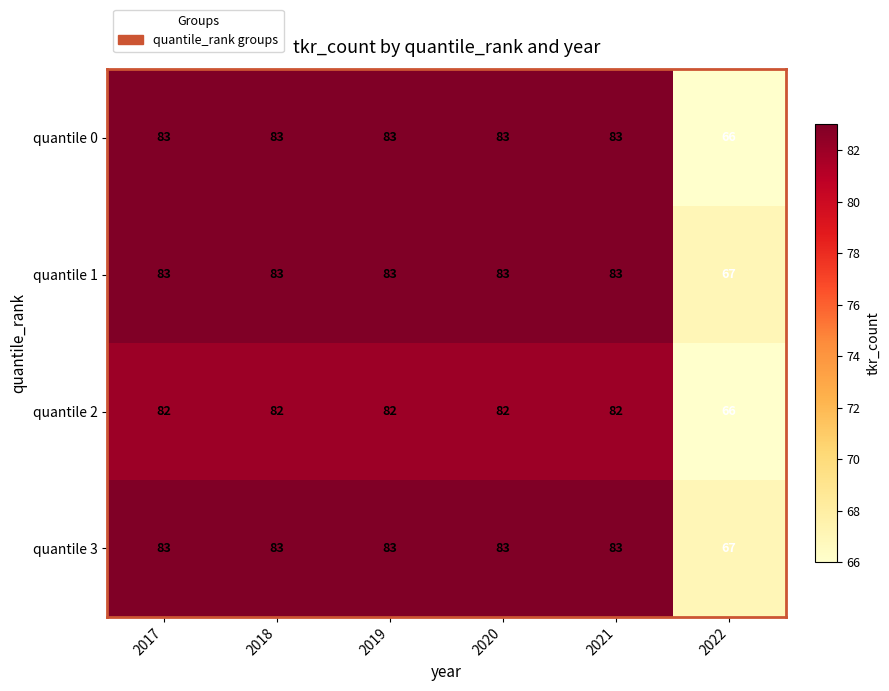

Reading right to left, transcribe all the data shown in this chart.

quantile 0: 2022=66	2021=83	2020=83	2019=83	2018=83	2017=83
quantile 1: 2022=67	2021=83	2020=83	2019=83	2018=83	2017=83
quantile 2: 2022=66	2021=82	2020=82	2019=82	2018=82	2017=82
quantile 3: 2022=67	2021=83	2020=83	2019=83	2018=83	2017=83